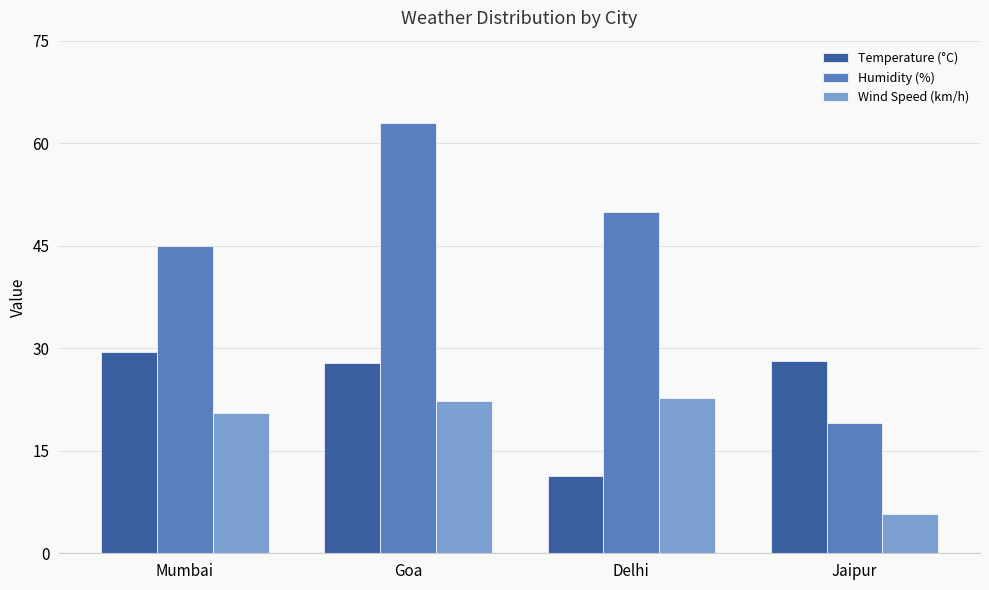

What is the spread (max minus min) of values at Delhi?

38.7